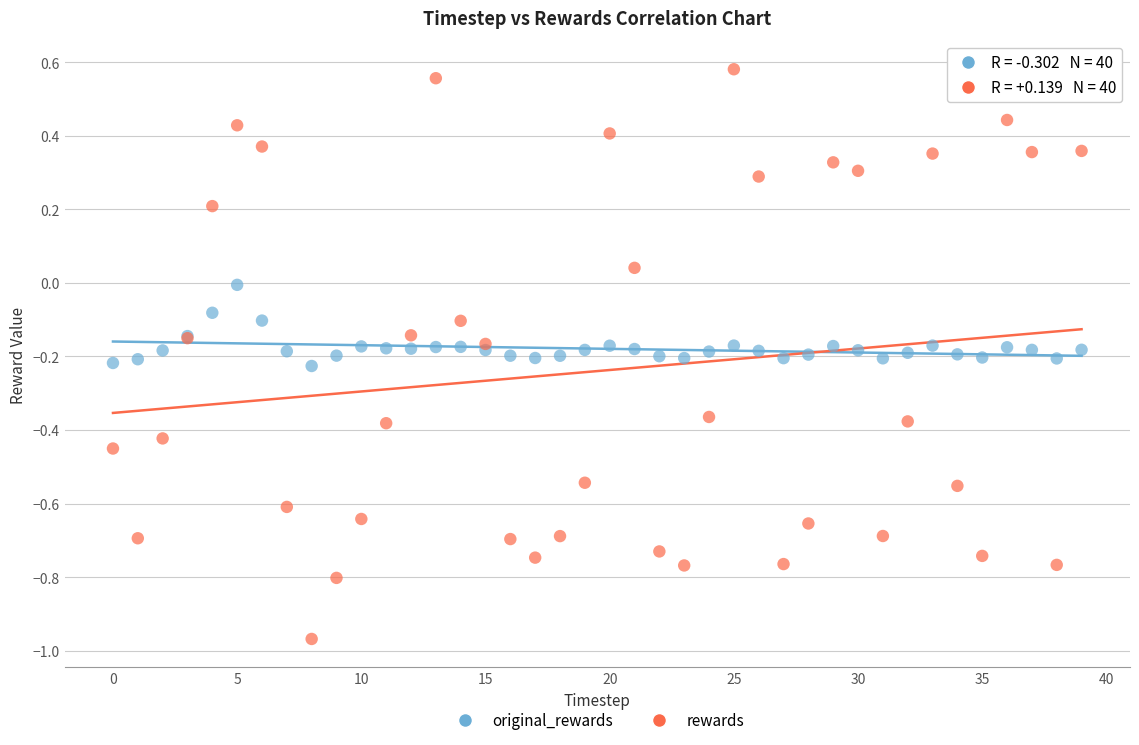

What are all the series names shown in the legend?

original_rewards, rewards